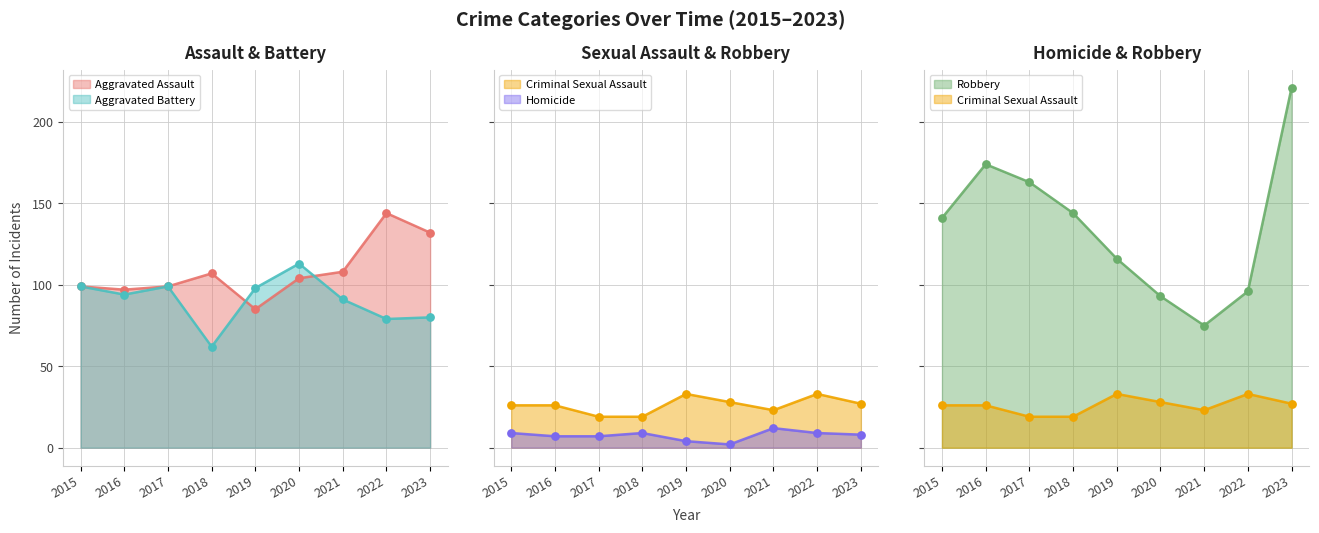

What is the total value across all series at 2018?

341